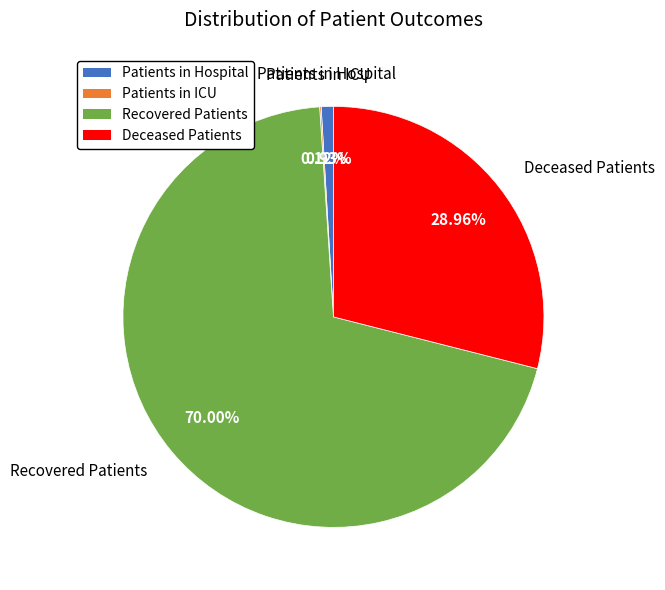

What is the largest slice in the pie chart?

Recovered Patients